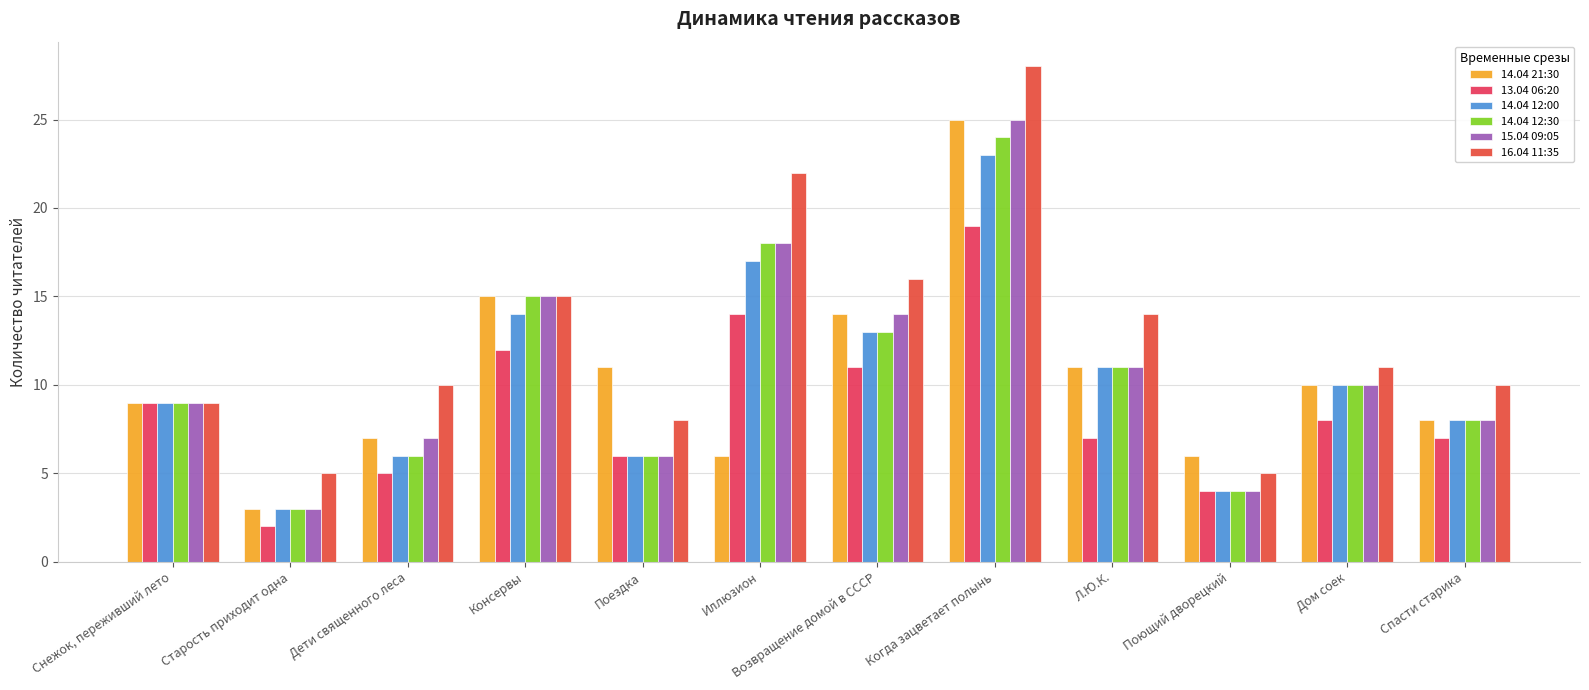

What is the sum of the 14.04 12:00 values at Спасти старика and Консервы?

22